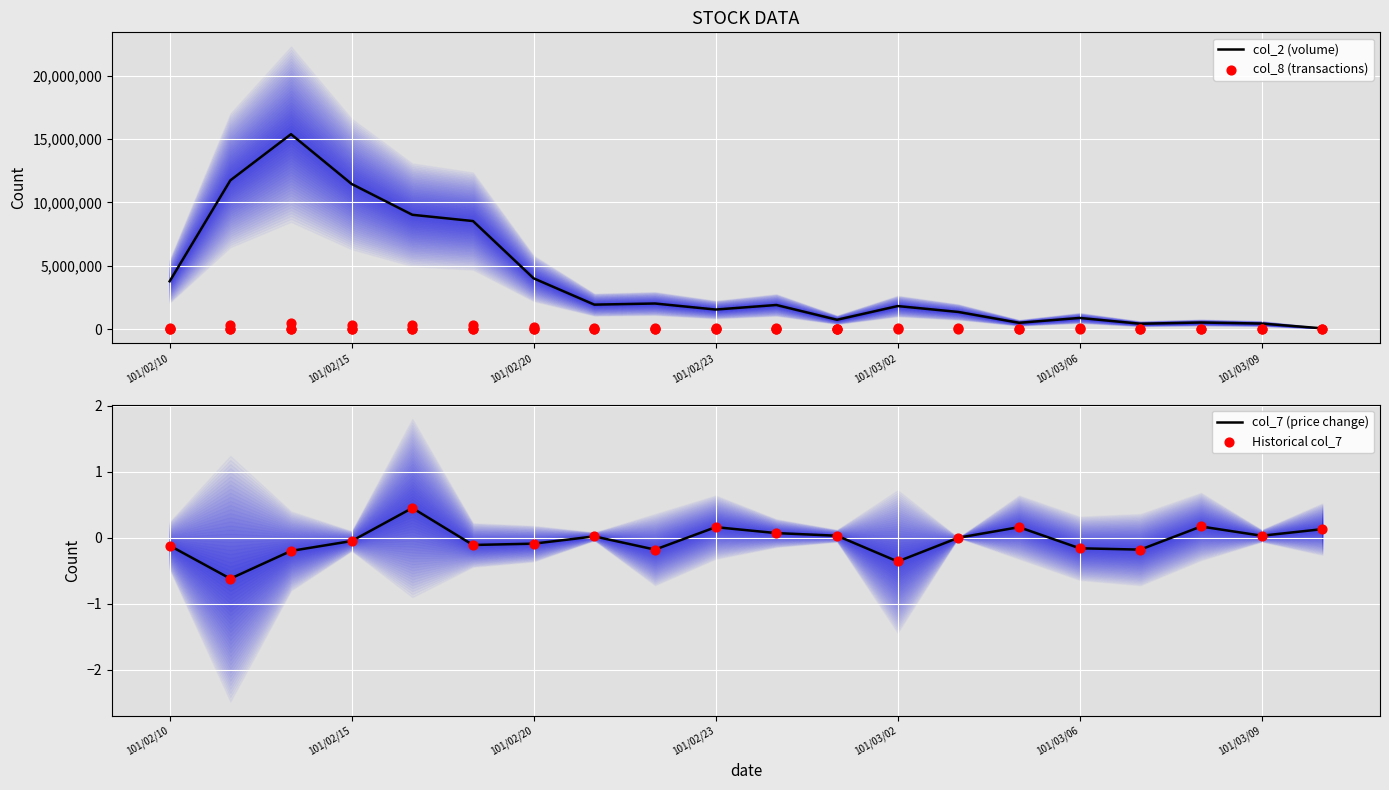

At how many categories does at least one series exceed 11303827?

3